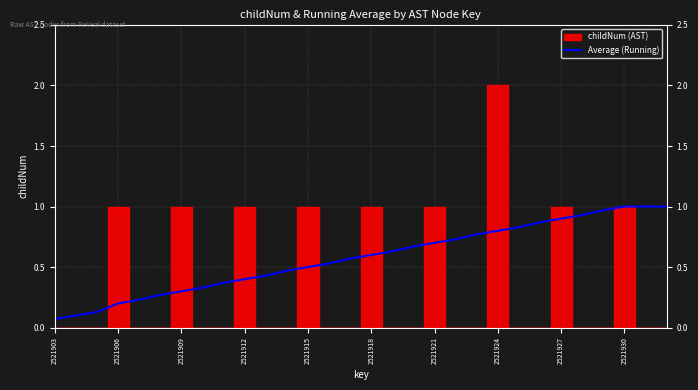

Between 2521906 and 10, which is larger?

10